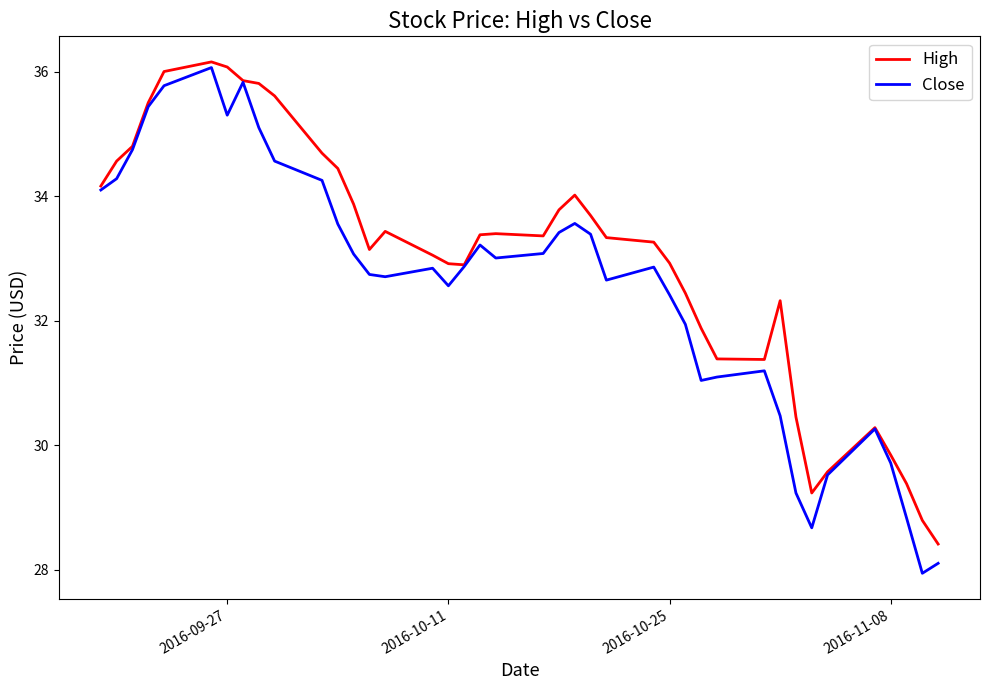

Which series has the largest total across all categories?

High